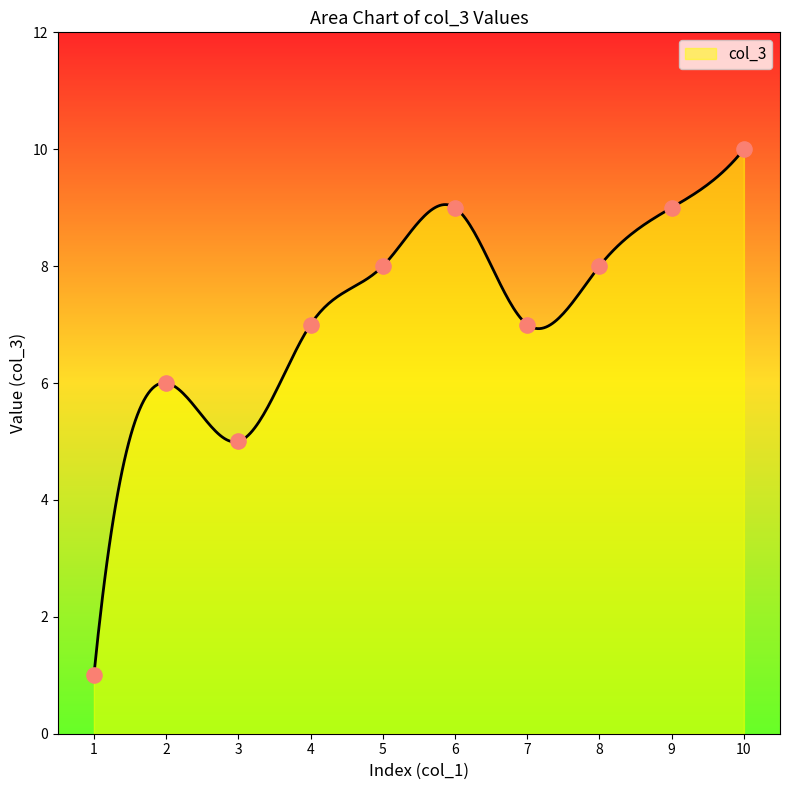

Between 4 and 4, which is larger?

4